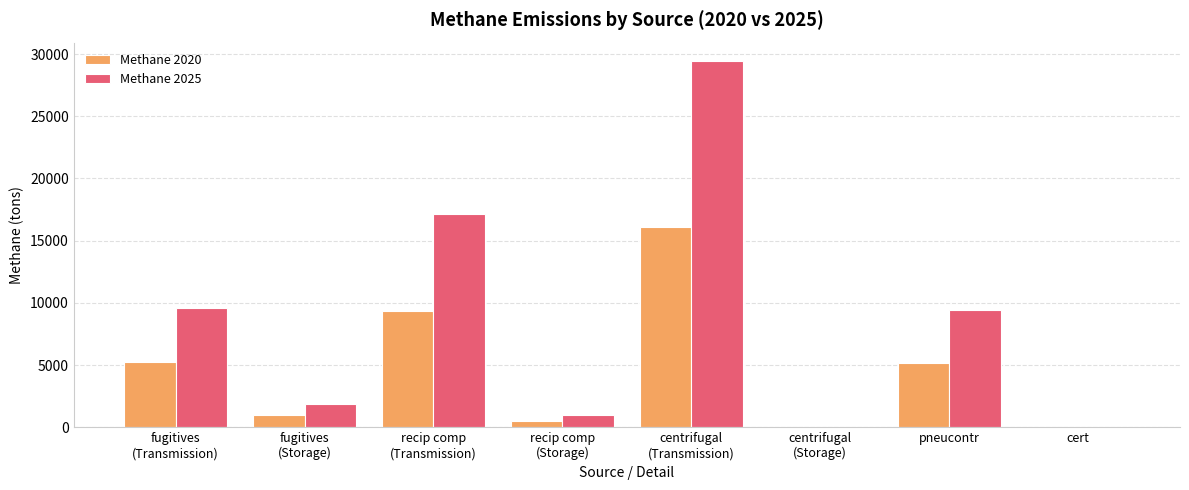

The Methane 2020 series shows 6926.9 at pneucontr. True or false?

False